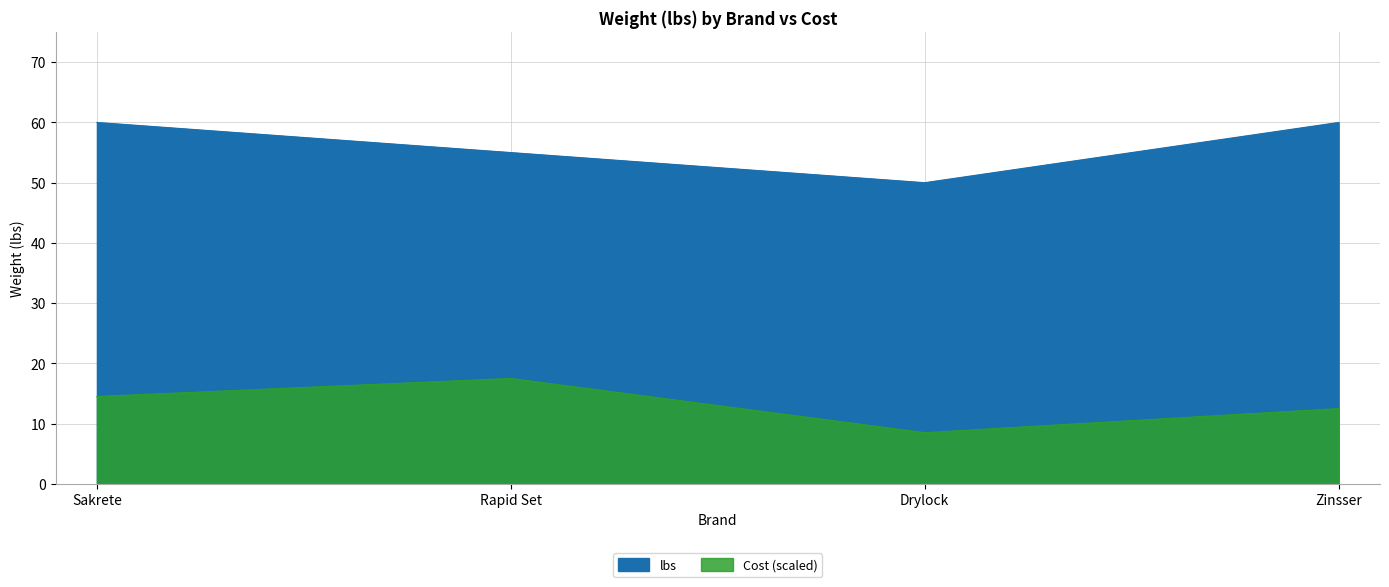

What is the value of the 2nd point from the left?

55